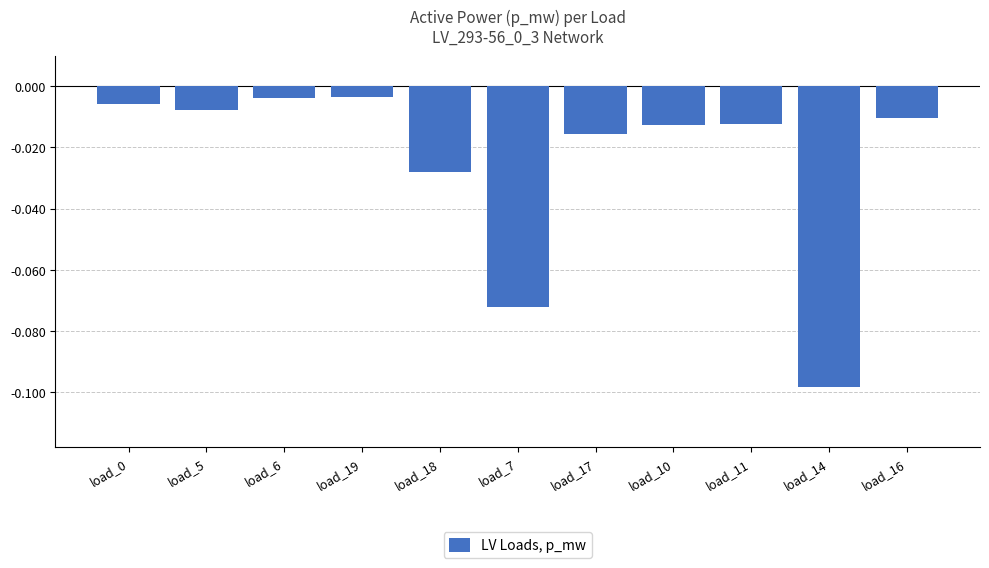

What is the difference between the maximum and minimum values?

0.1